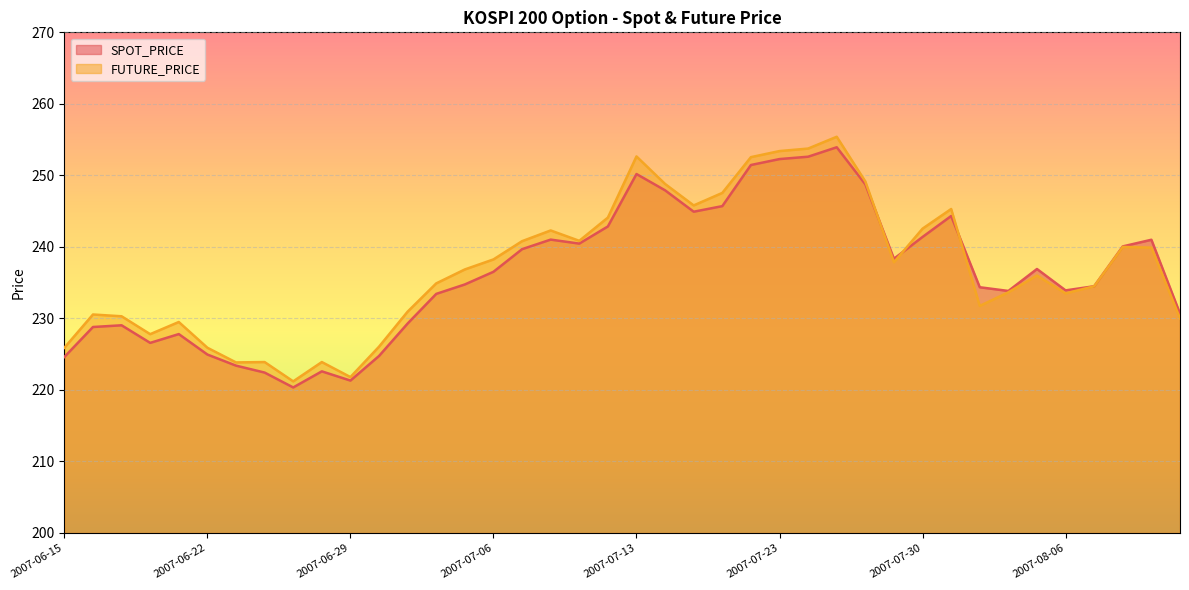

The FUTURE_PRICE series shows 407.5 at 2007-07-13. True or false?

False